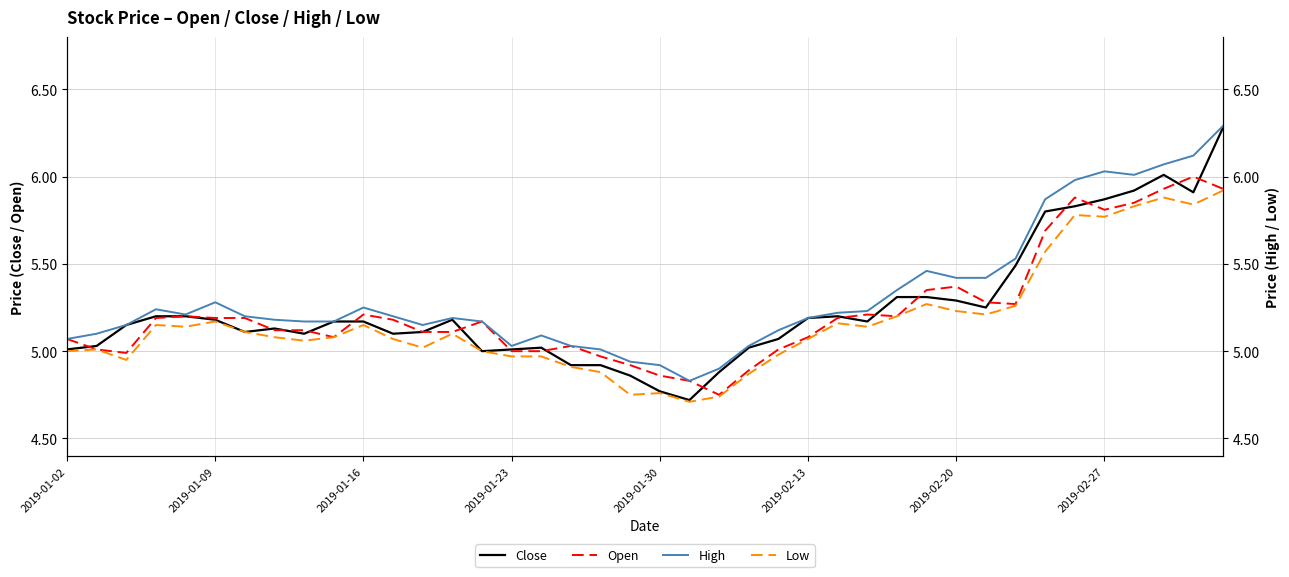

Reading left to right, transcribe all the data shown in this chart.

Close: 5.0	5.0	5.2	5.2	5.2	5.2	5.1	5.1	5.1	5.2	5.2	5.1	5.1	5.2	5.0	5.0	5.0	4.9	4.9	4.9	4.8	4.7	4.9	5.0	5.1	5.2	5.2	5.2	5.3	5.3	5.3	5.2	5.5	5.8	5.8	5.9	5.9	6.0	5.9	6.3
Open: 5.1	5.0	5.0	5.2	5.2	5.2	5.2	5.1	5.1	5.1	5.2	5.2	5.1	5.1	5.2	5.0	5.0	5.0	5.0	4.9	4.9	4.8	4.8	4.9	5.0	5.1	5.2	5.2	5.2	5.3	5.4	5.3	5.3	5.7	5.9	5.8	5.8	5.9	6.0	5.9
High: 5.1	5.1	5.2	5.2	5.2	5.3	5.2	5.2	5.2	5.2	5.2	5.2	5.2	5.2	5.2	5.0	5.1	5.0	5.0	4.9	4.9	4.8	4.9	5.0	5.1	5.2	5.2	5.2	5.3	5.5	5.4	5.4	5.5	5.9	6.0	6.0	6.0	6.1	6.1	6.3
Low: 5.0	5.0	5.0	5.2	5.1	5.2	5.1	5.1	5.1	5.1	5.2	5.1	5.0	5.1	5.0	5.0	5.0	4.9	4.9	4.8	4.8	4.7	4.7	4.9	5.0	5.1	5.2	5.1	5.2	5.3	5.2	5.2	5.3	5.6	5.8	5.8	5.8	5.9	5.8	5.9